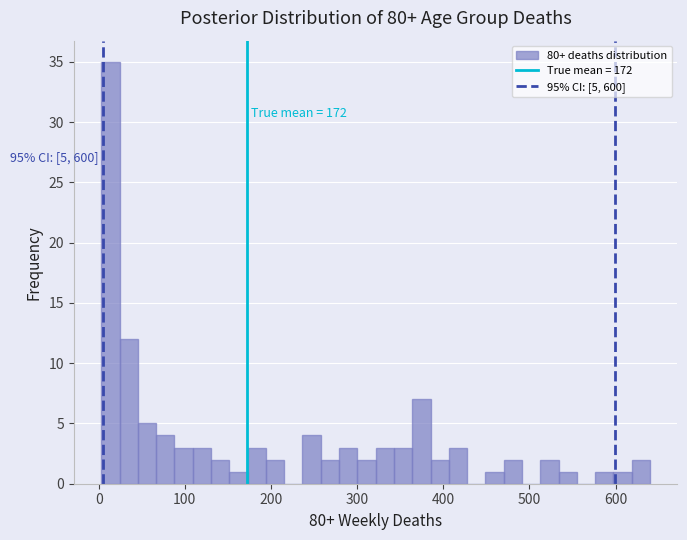

Around what value on the x-axis is the tallest bar? Give the approximate position of its centre, as read against the axis.

10